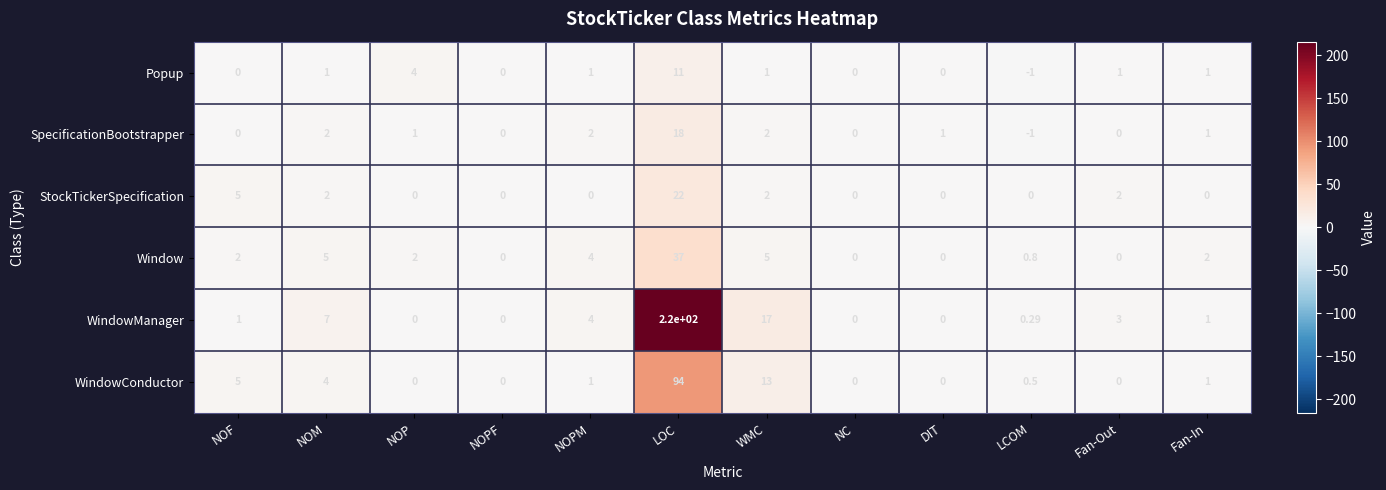

What is the minimum value shown in the chart?

-1.0